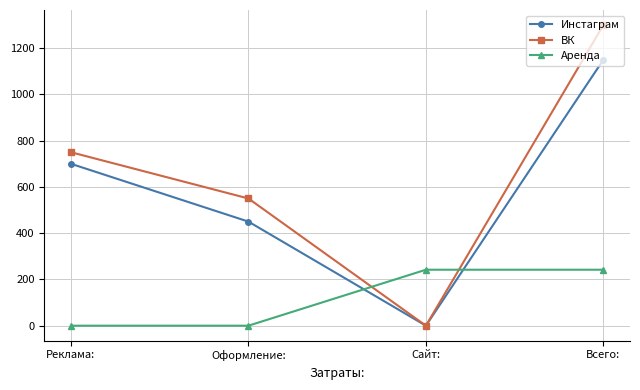

Rank the categories by ВК value from highest to lowest.

Всего:, Реклама:, Оформление:, Сайт: